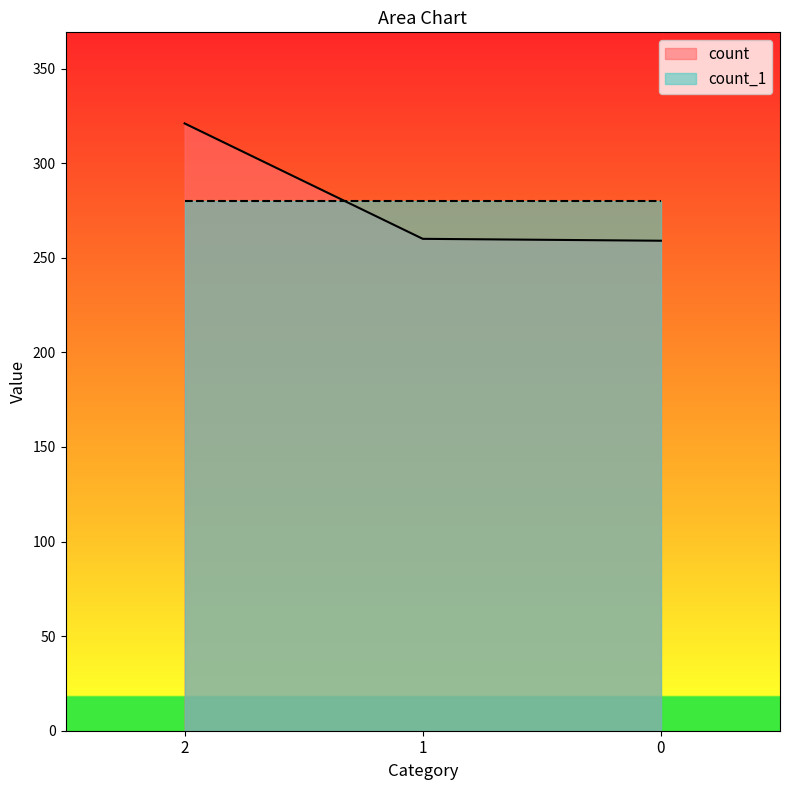

How many categories are shown in the chart?

3